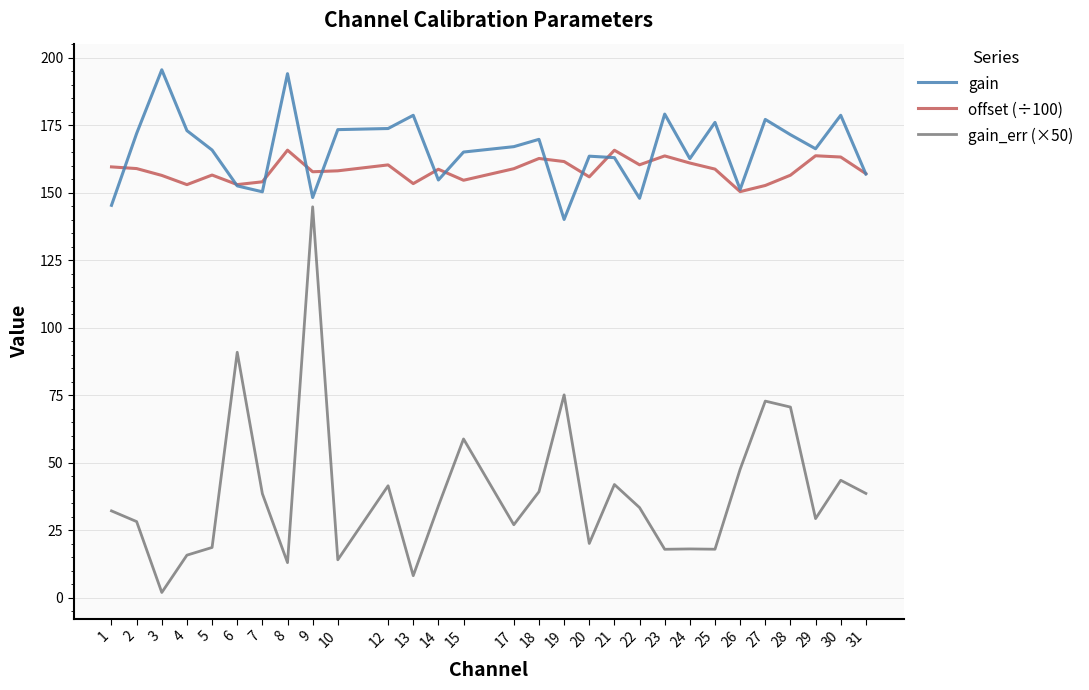

Count the number of categories in the chart.

29